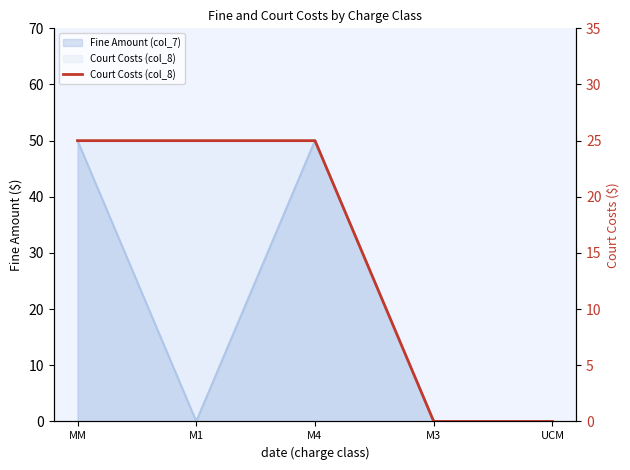

How many values are above zero?

3